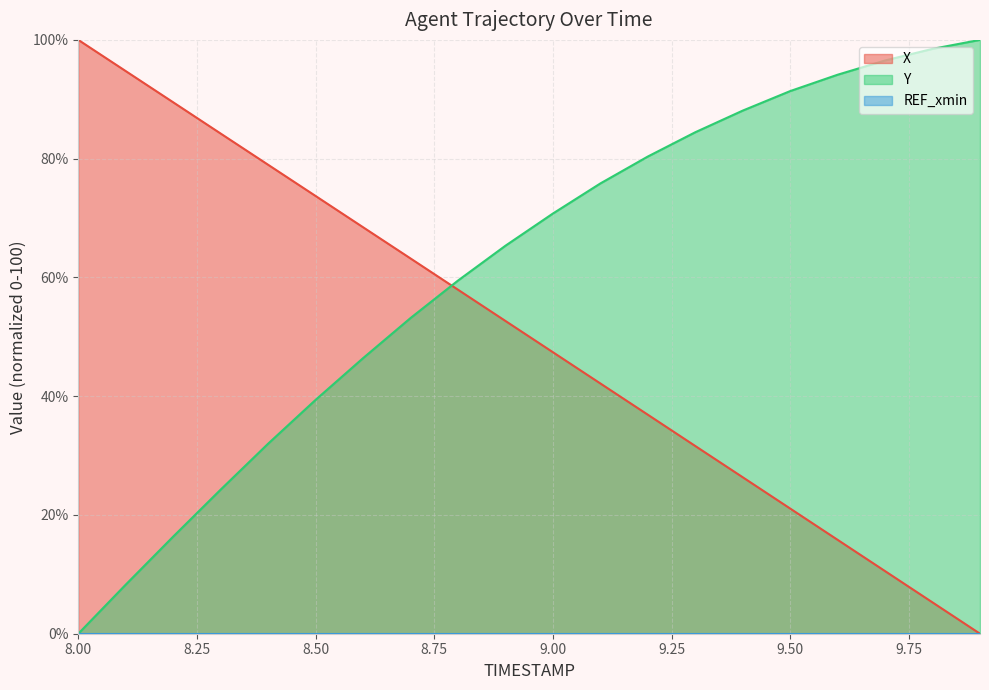

How many lines are shown in the chart?

3